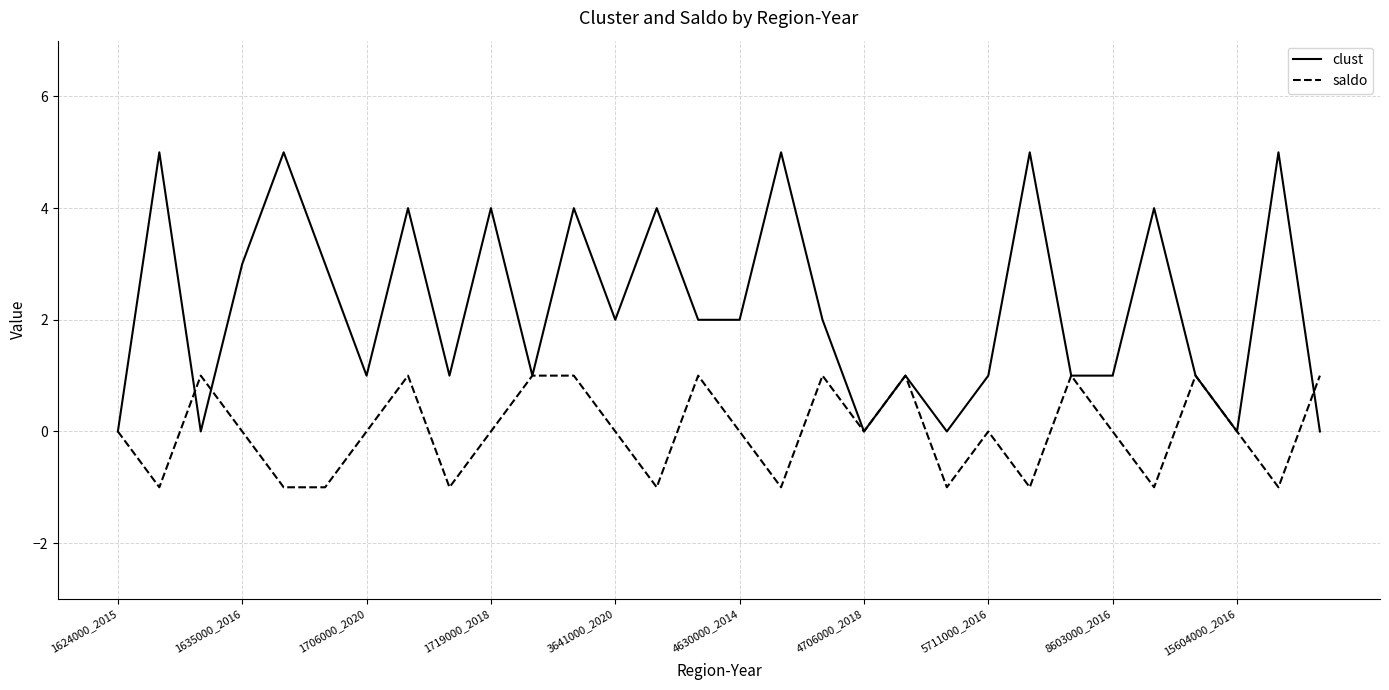

Rank the series by their average value, from highest to lowest.

clust, saldo